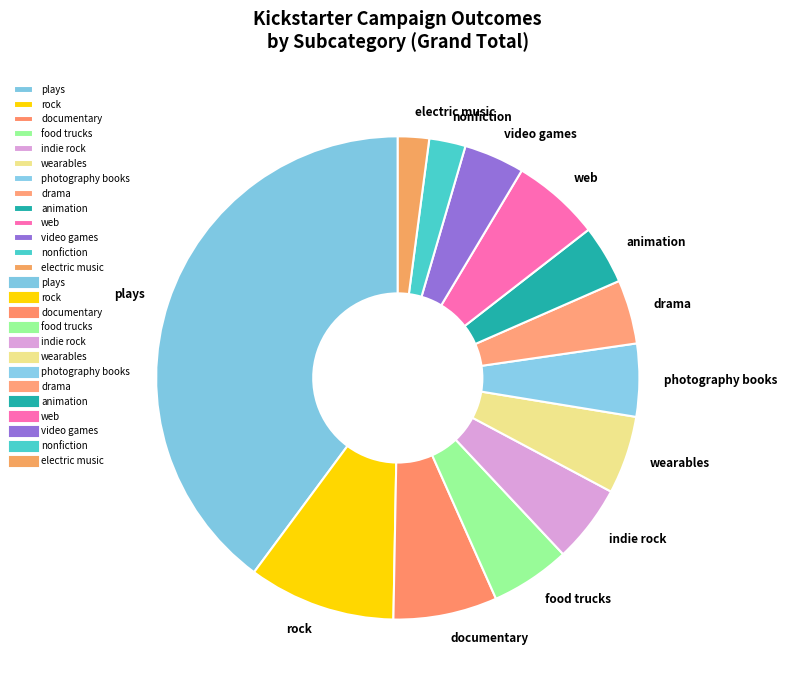

Approximately how many times larger is the value at drama compared to web?

0.7